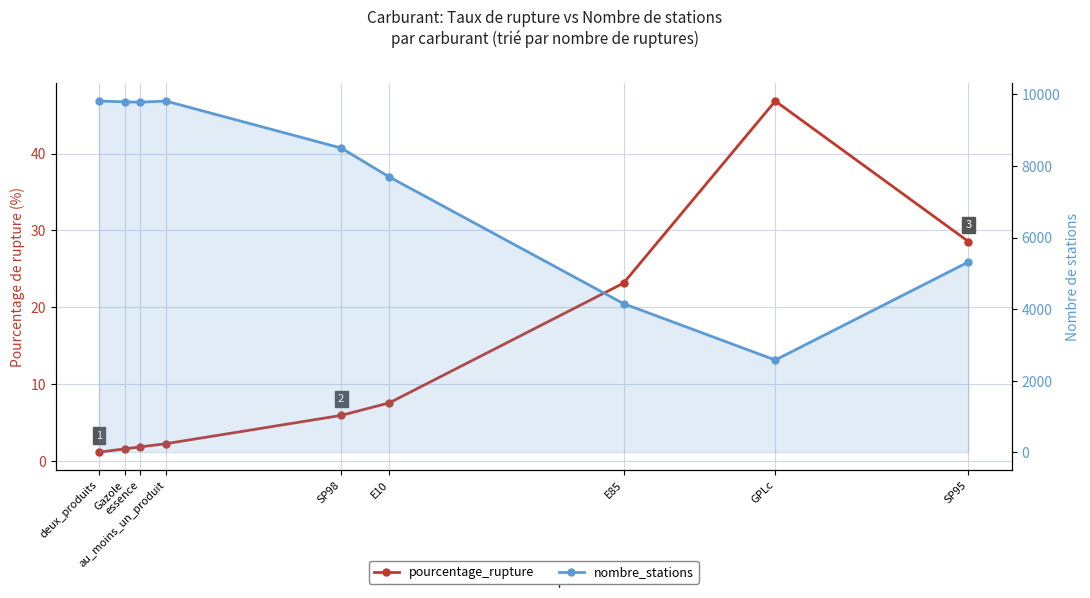

Is it true that pourcentage_rupture equals 1.8 at deux_produits?

False